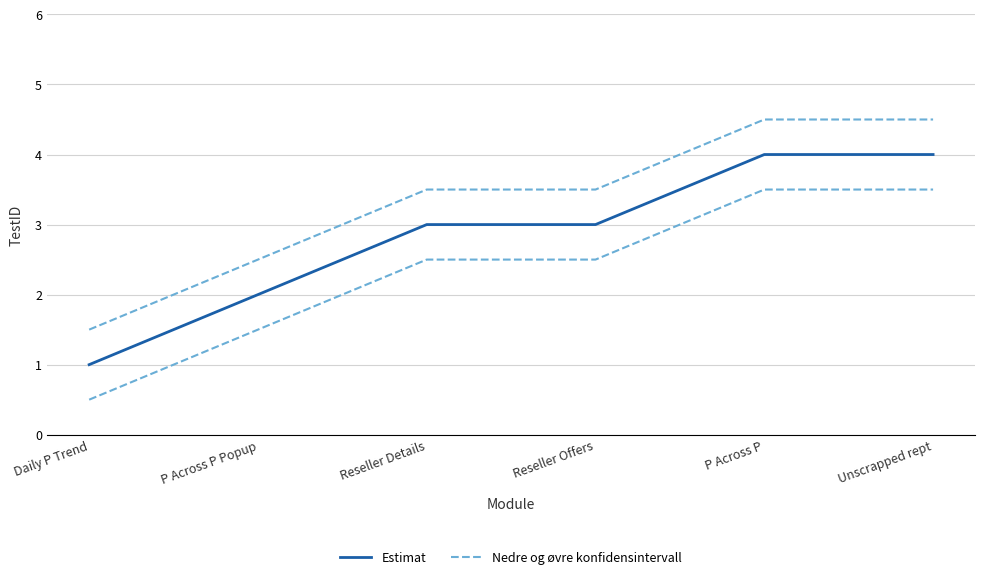

Reading left to right, transcribe all the data shown in this chart.

Estimat: 1.0	2.0	3.0	3.0	4.0	4.0
Nedre og øvre konfidensintervall: 0.5	1.5	2.5	2.5	3.5	3.5